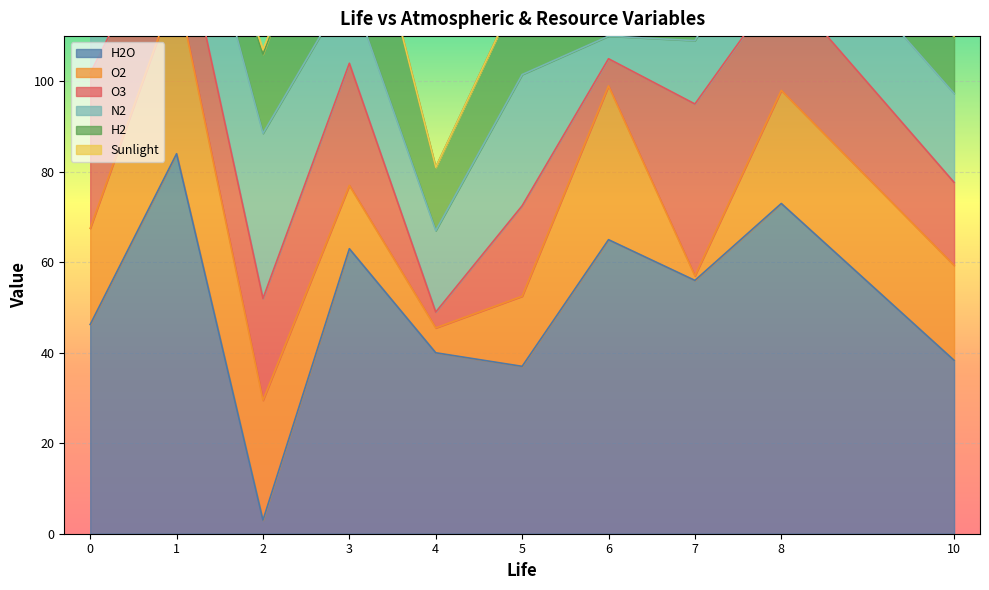

How many data points in N2 are above 25?

8